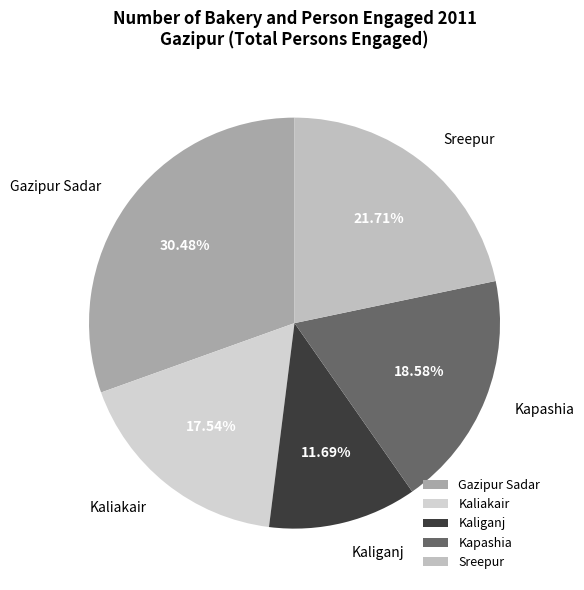

Rank the categories by value from highest to lowest.

Gazipur Sadar, Sreepur, Kapashia, Kaliakair, Kaliganj